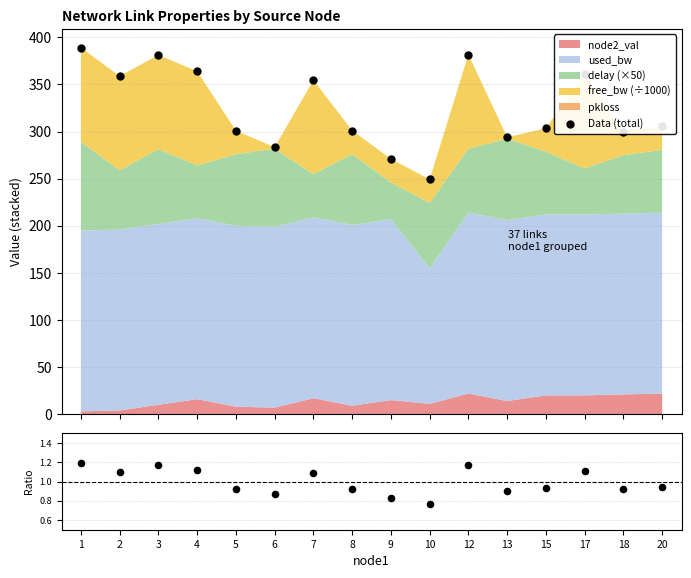

Is the value of Data (total) at 7 greater than the value of ratio at 6?

Yes